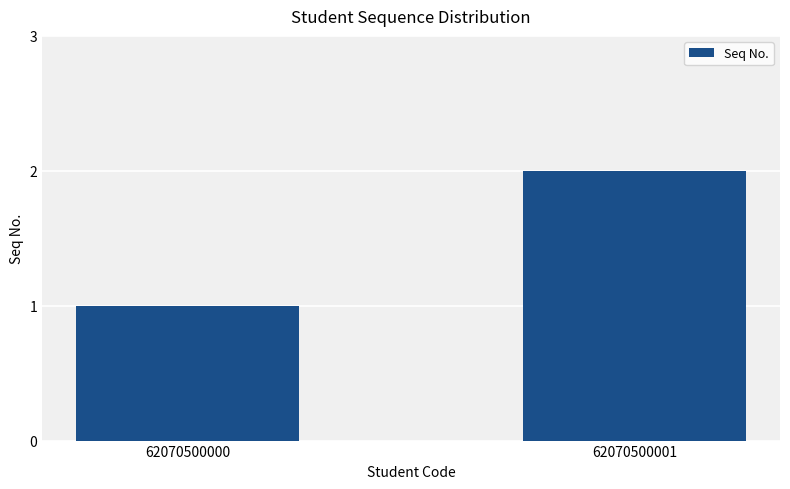

Is it true that the value at 62070500000 is 0?

False